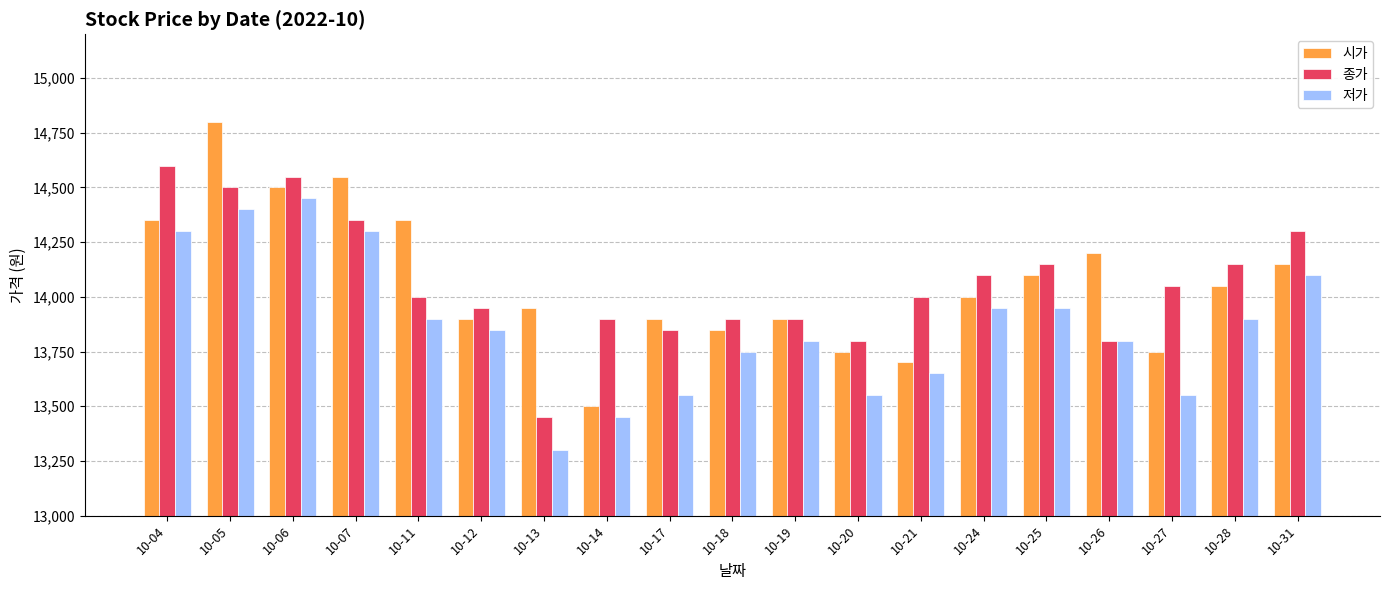

What is the total value across all series at 10-05?

43700